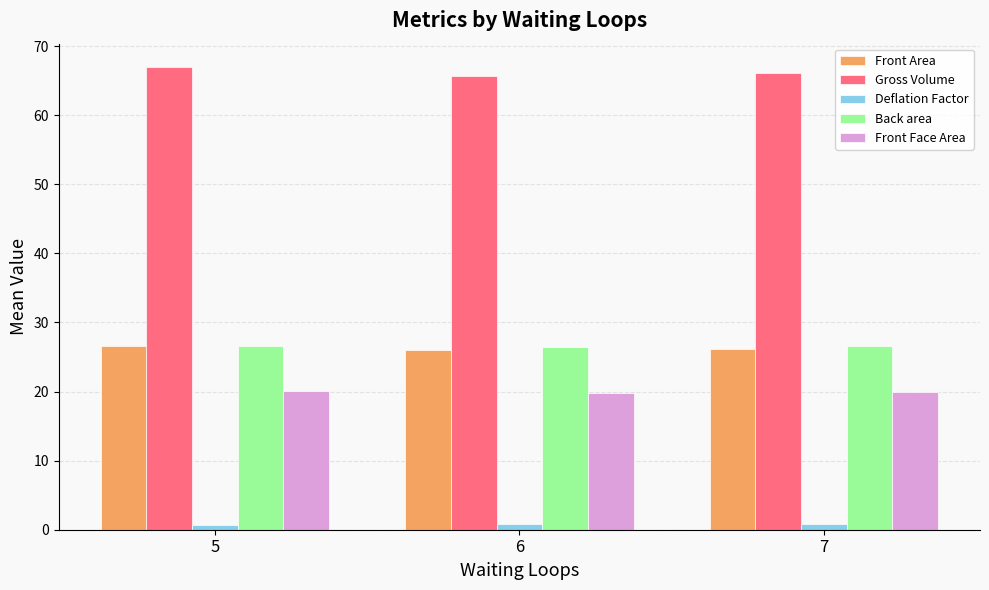

The value of Gross Volume at 5 is 40.6. True or false?

False